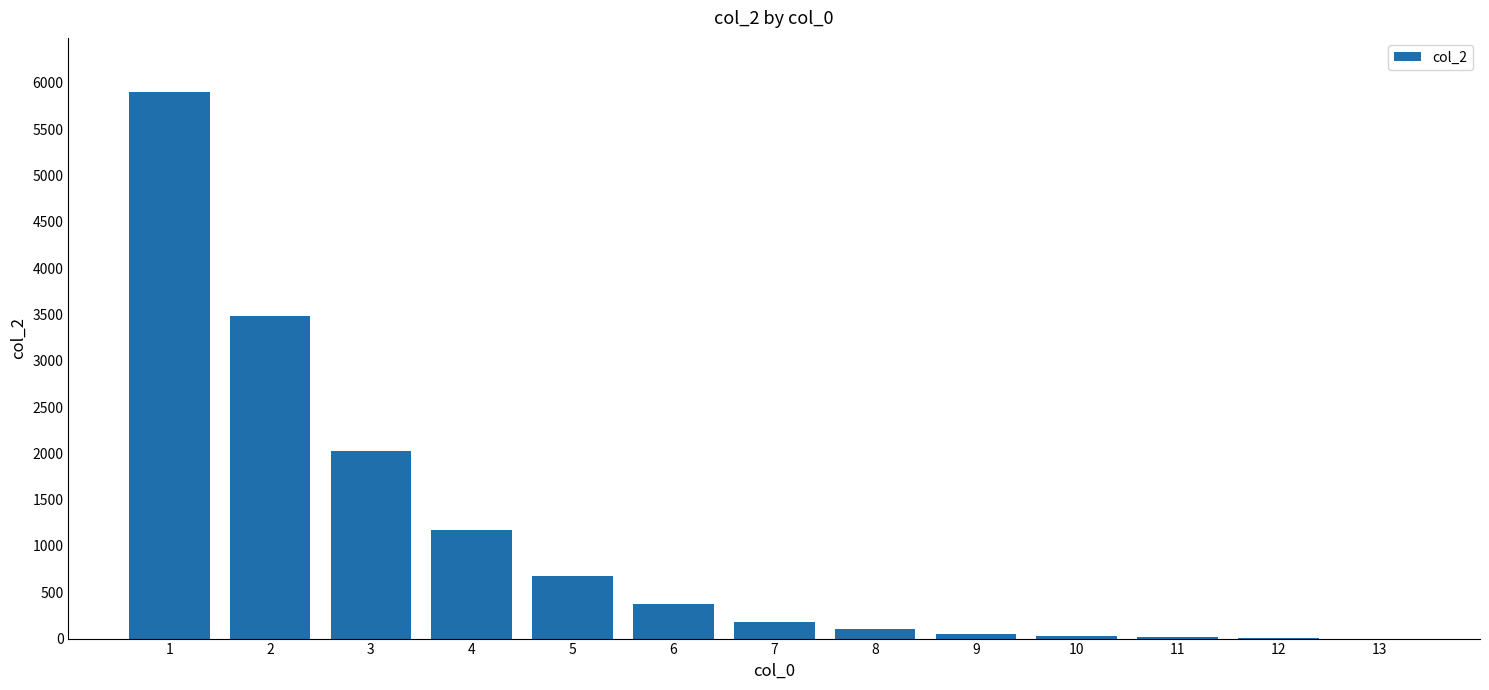

Are the bars horizontal?

No